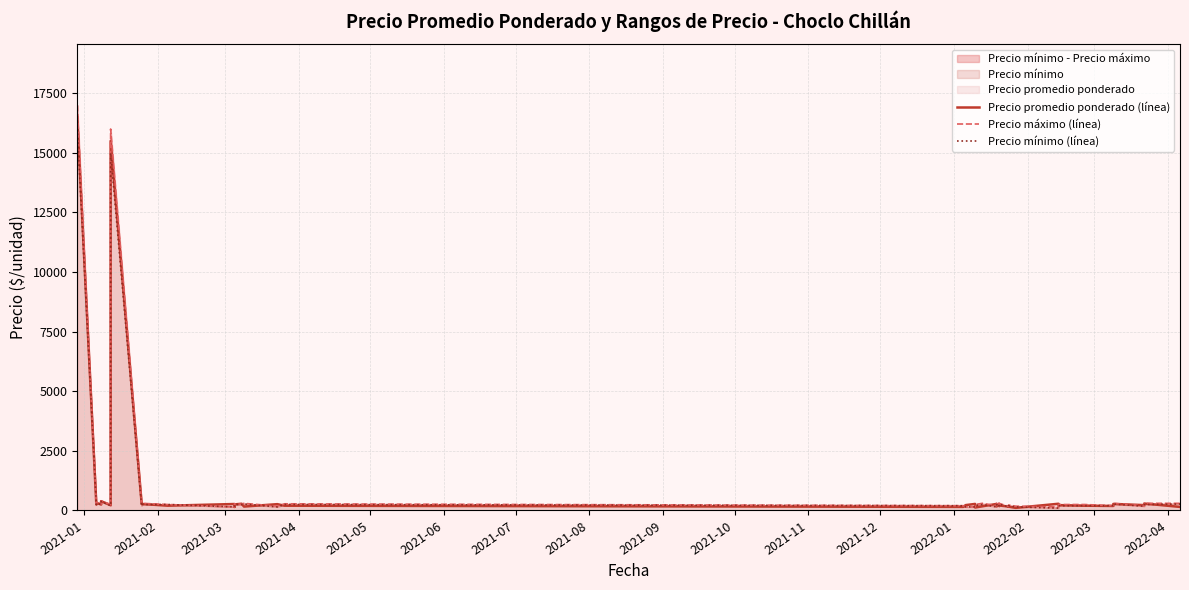

What is the label of the 40th point from the right?

2021-01